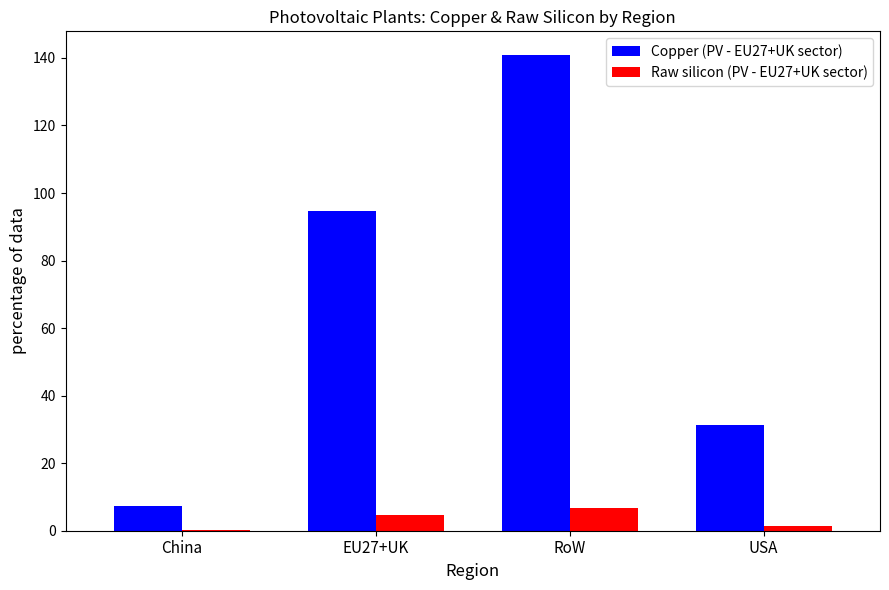

How many distinct data groups are displayed?

2